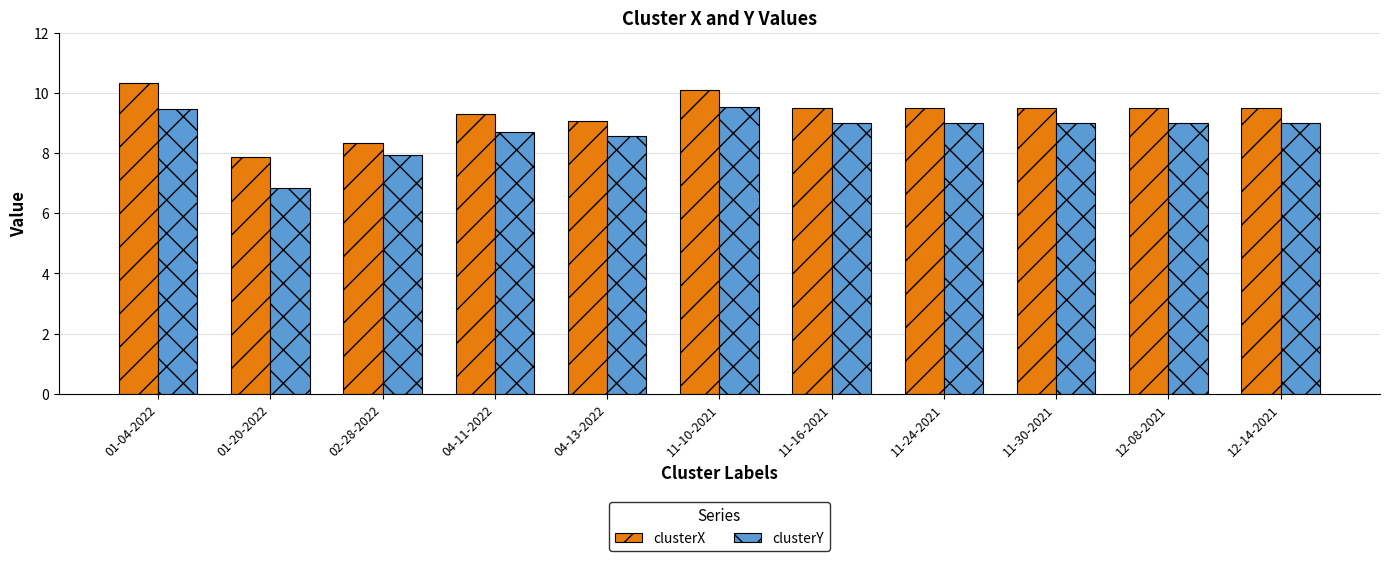

How many values in the clusterY series are below 8?

2